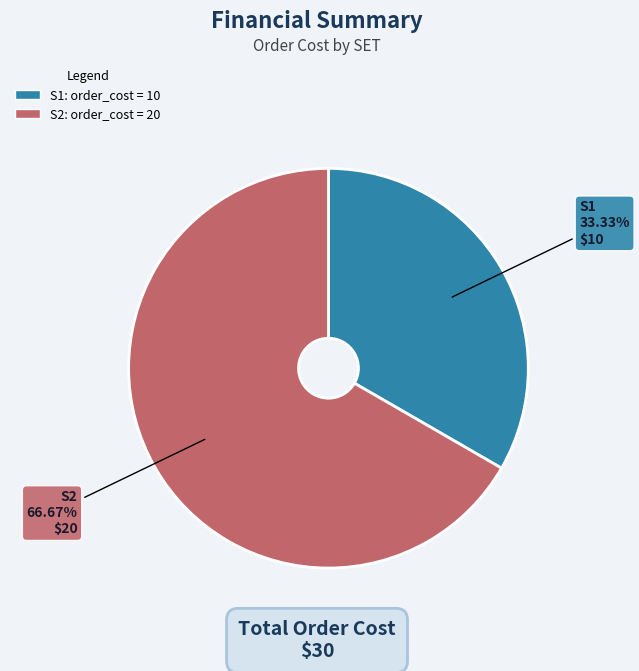

How many segments does this pie chart have?

2